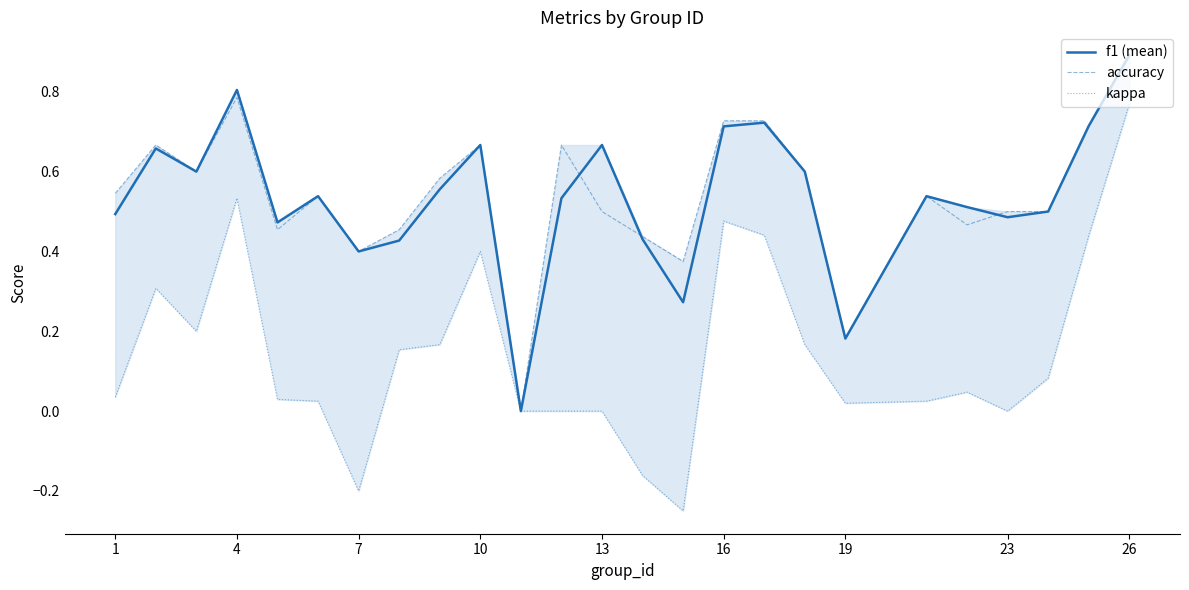

What is the difference between the maximum and minimum values in the kappa series?

1.0